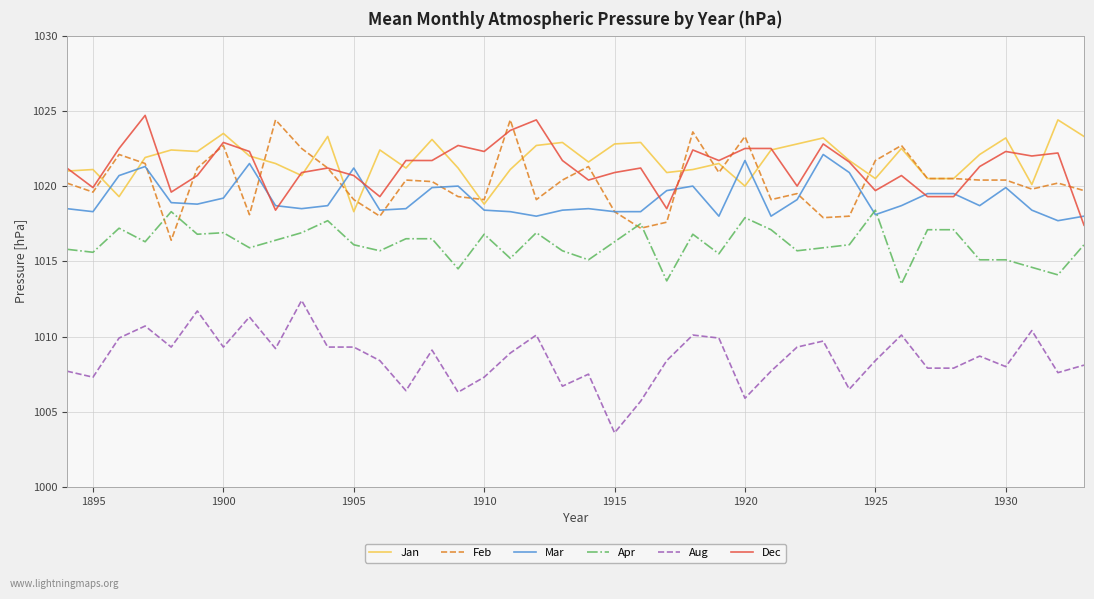

True or false: Jan and Aug intersect in this chart.

False